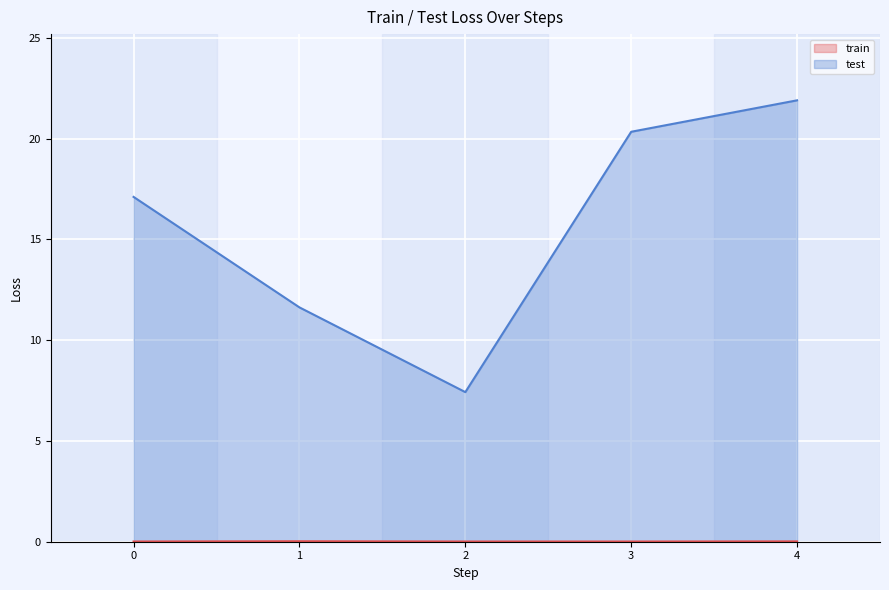

Where is train nearest to the value 0?

3